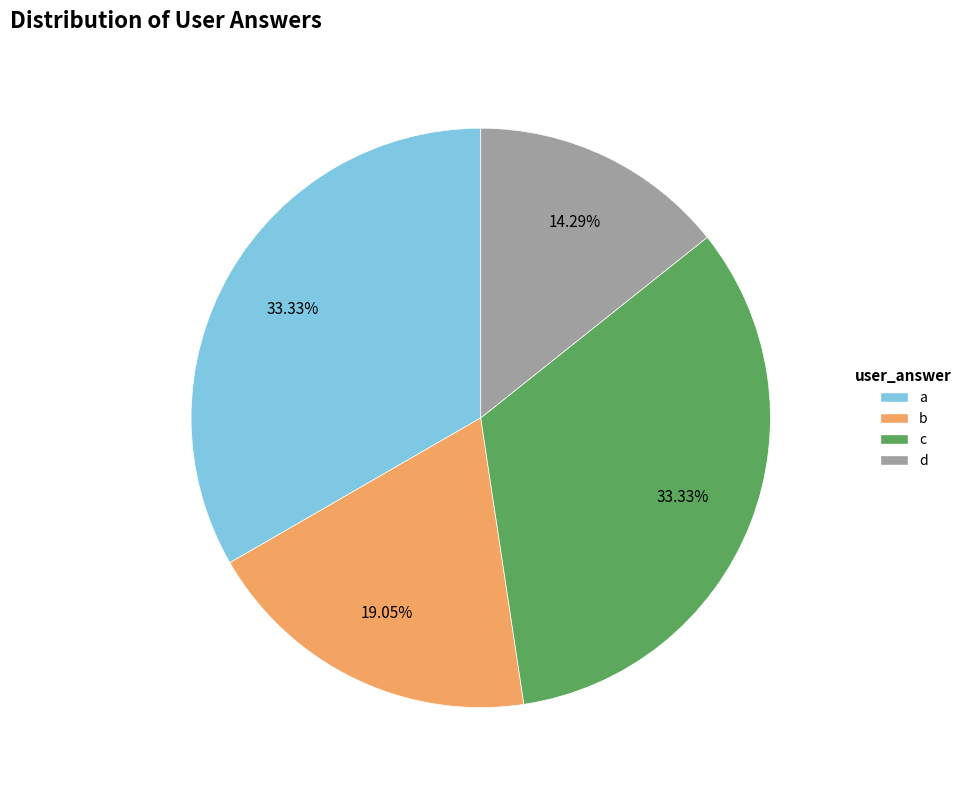

Does any single category account for the majority?

No